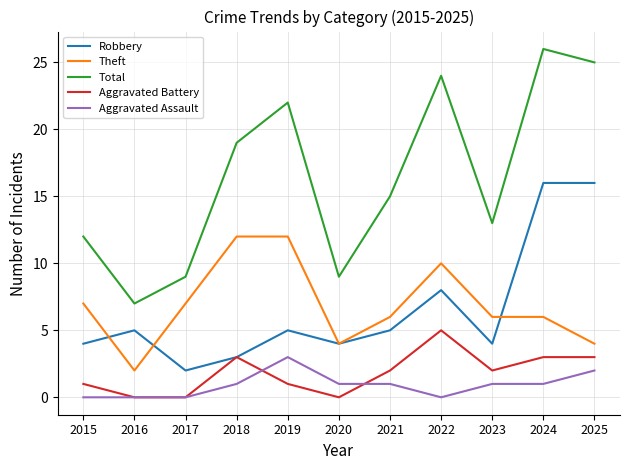

The Theft series shows 10 at 2023. True or false?

False